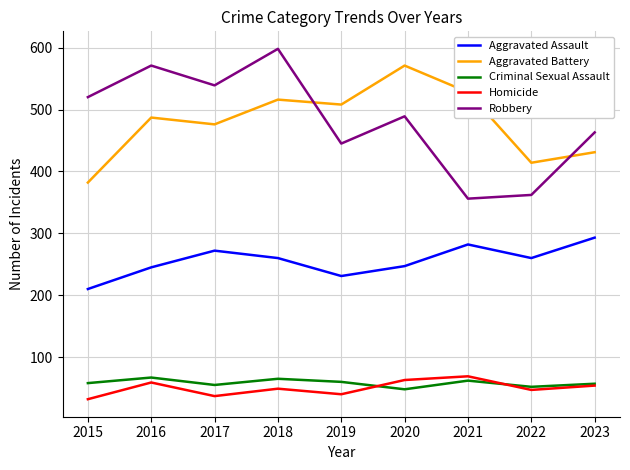

Is it true that Aggravated Assault equals 417 at 2016?

False